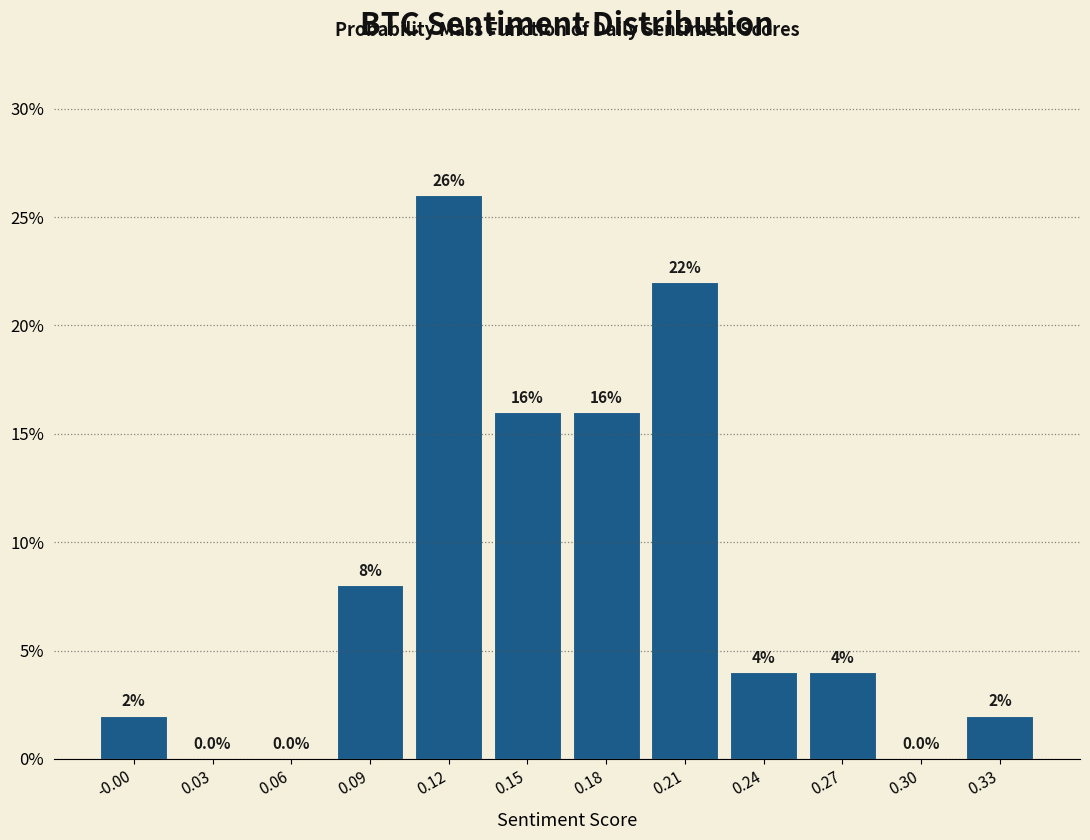

Reading right to left, what are all the values shown in this chart?

0.33=2	0.30=0	0.27=4	0.24=4	0.21=22	0.18=16	0.15=16	0.12=26	0.09=8	0.06=0	0.03=0	-0.00=2